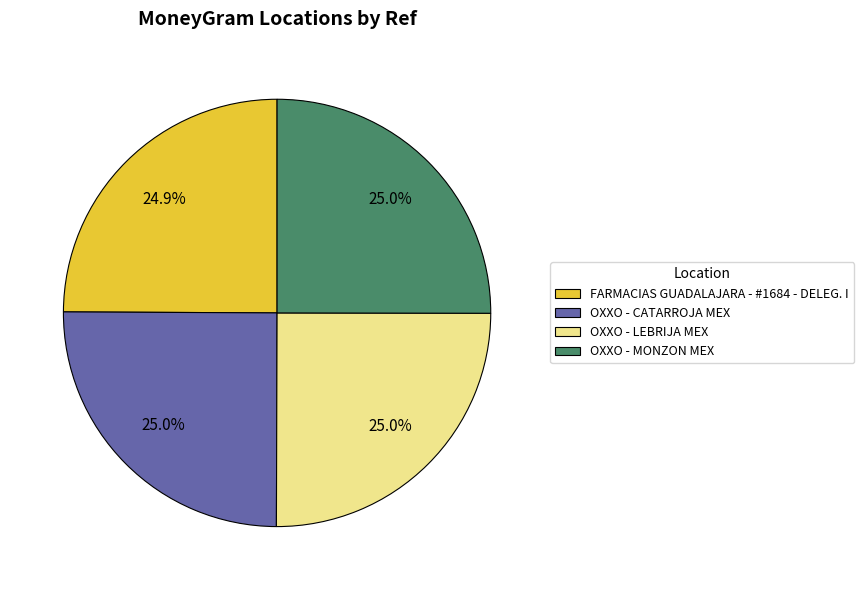

How many slices are in this pie chart?

4